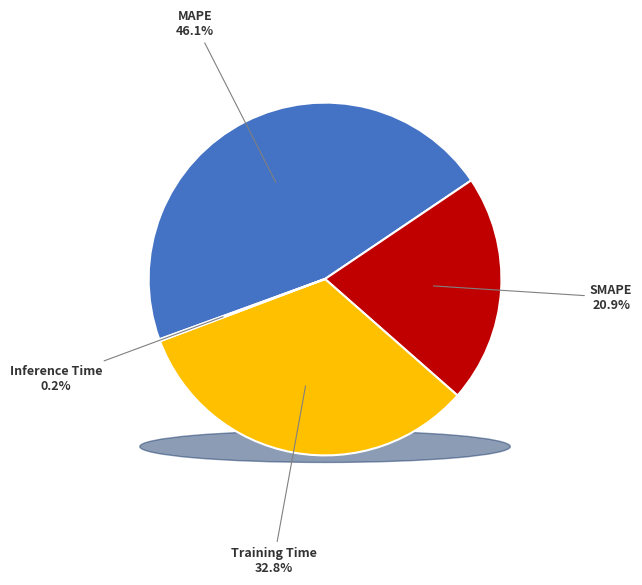

The MAPE slice represents 46% of the pie. True or false?

True